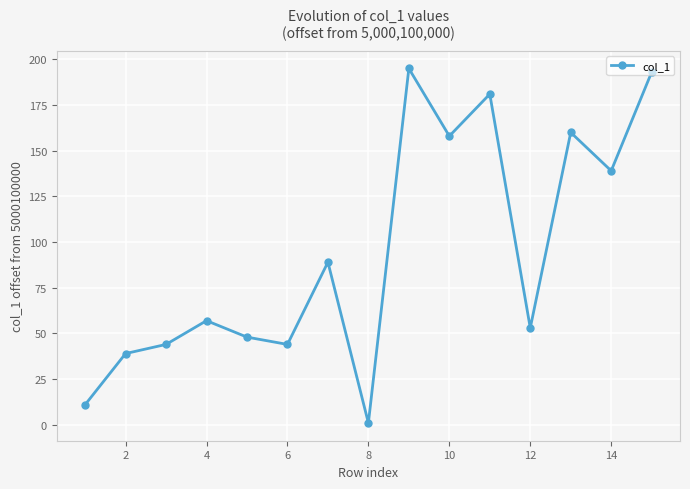

What is the value of the 2nd point from the left?

39